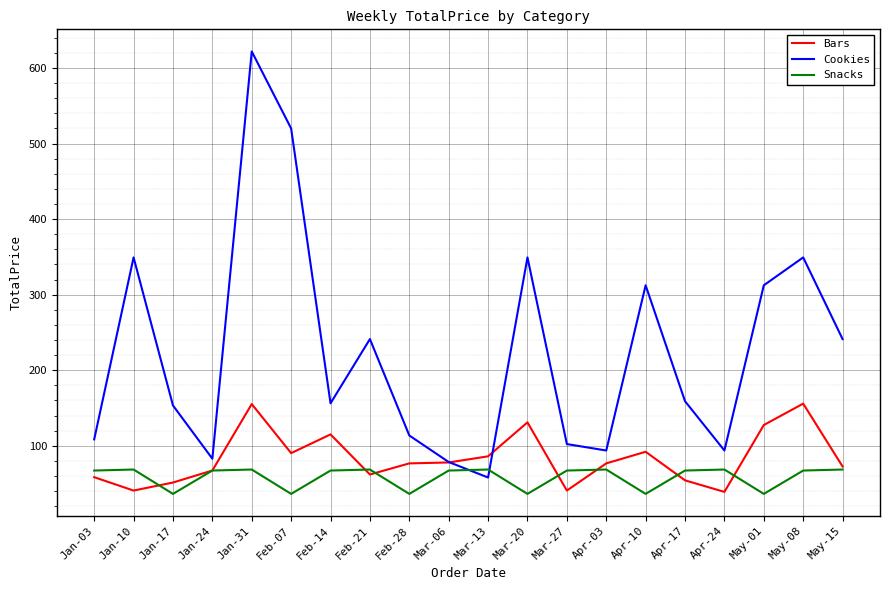

The Cookies series shows 102.2 at Mar-27. True or false?

True